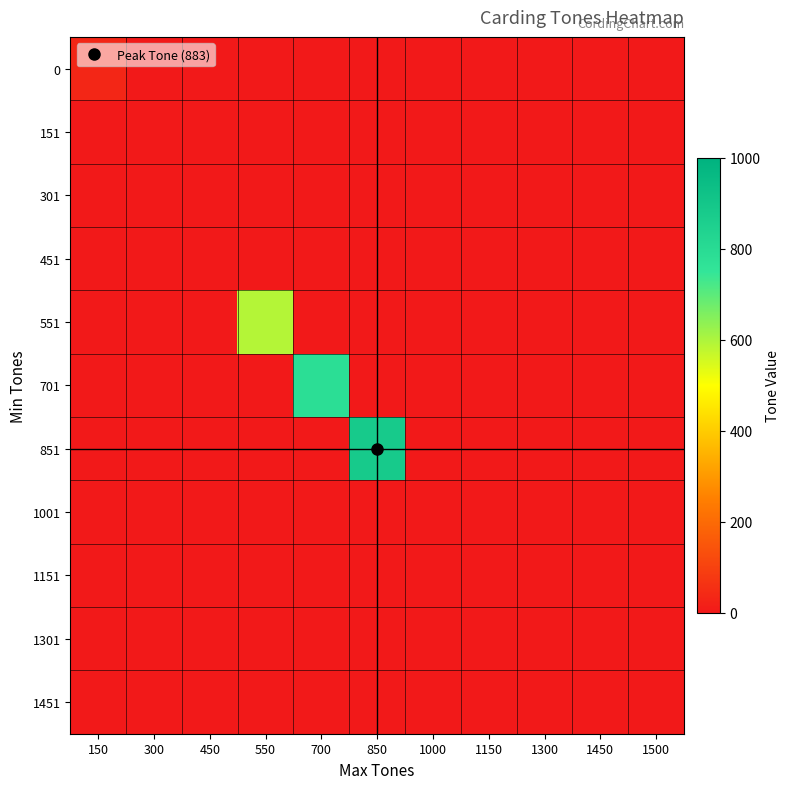

Rank the series by their maximum value, from lowest to highest.

151, 301, 451, 1001, 1151, 1301, 1451, 0, 551, 701, 851